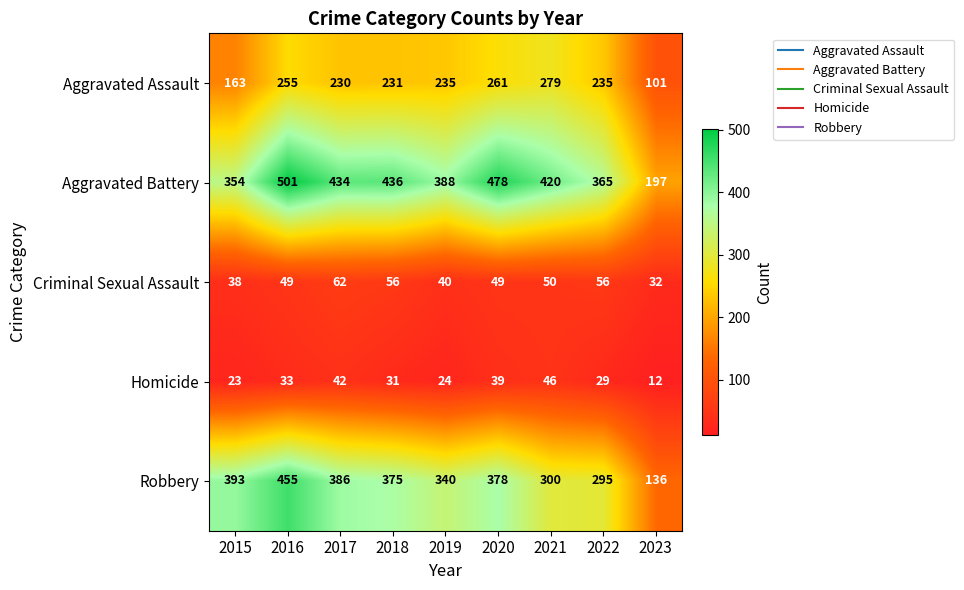

What is the smallest value displayed?

12